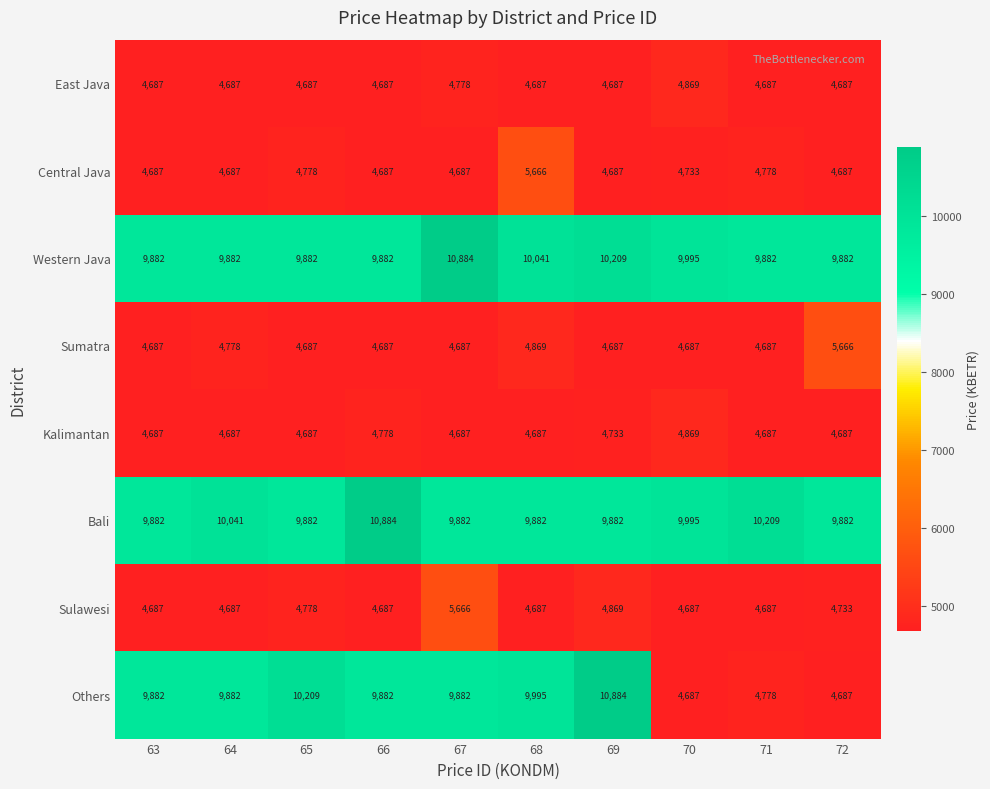

How many data points does each series have?

10